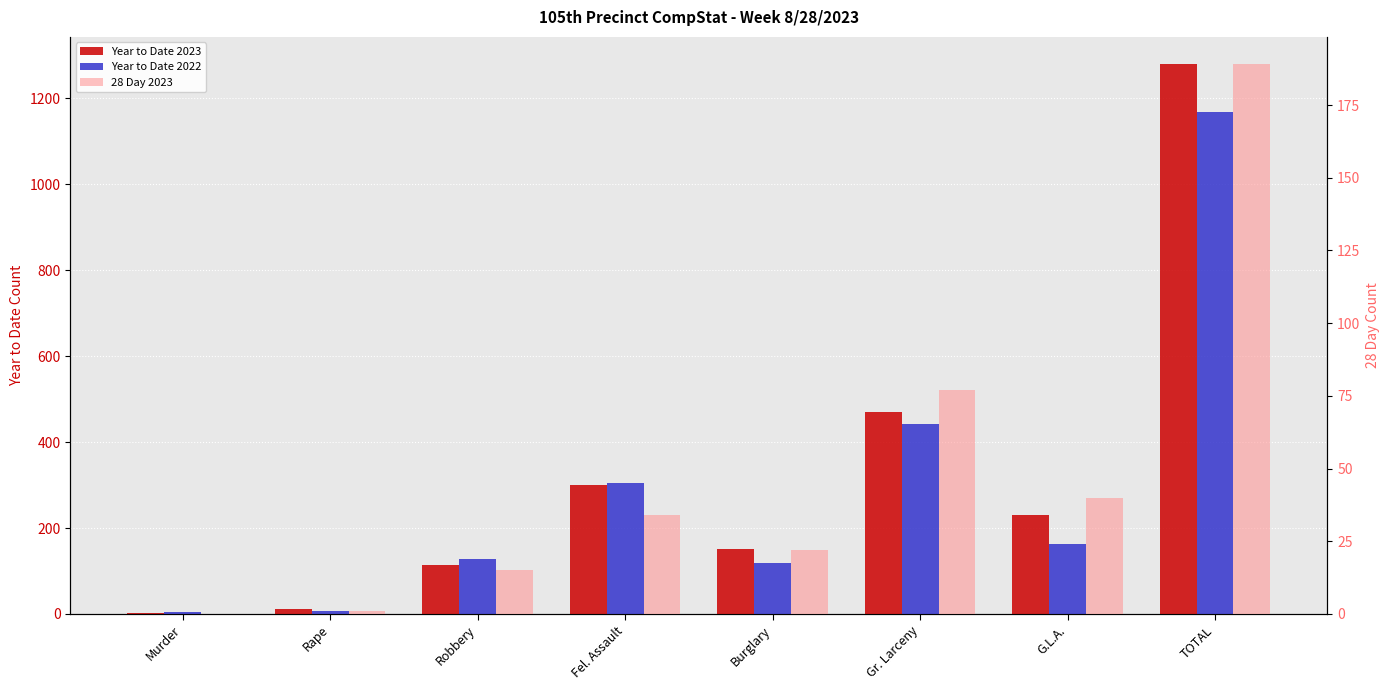

Is the value of Year to Date 2023 at G.L.A. greater than the value of 28 Day 2023 at Murder?

Yes